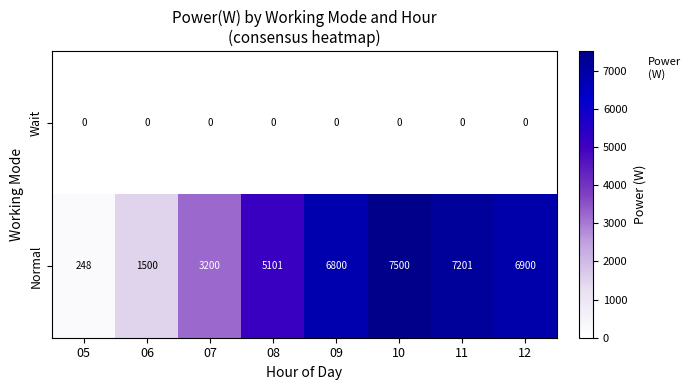

How many data points does each series have?

8